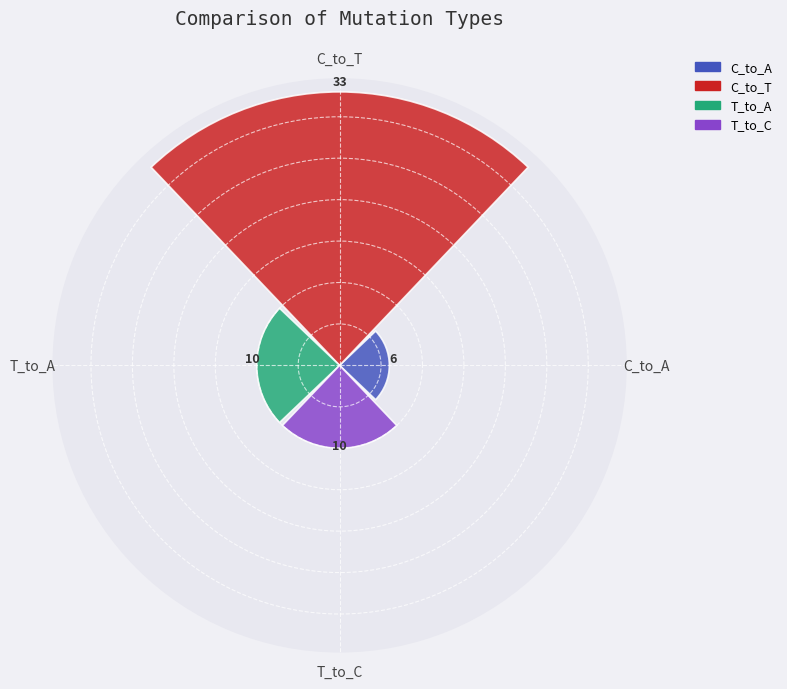

Where does the data first go above 10?

C_to_T